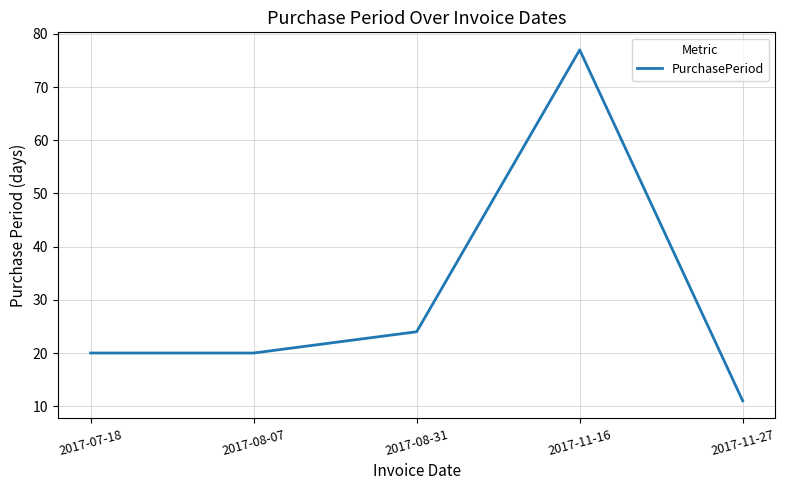

True or false: there are more than 1 points higher than both neighbors.

False